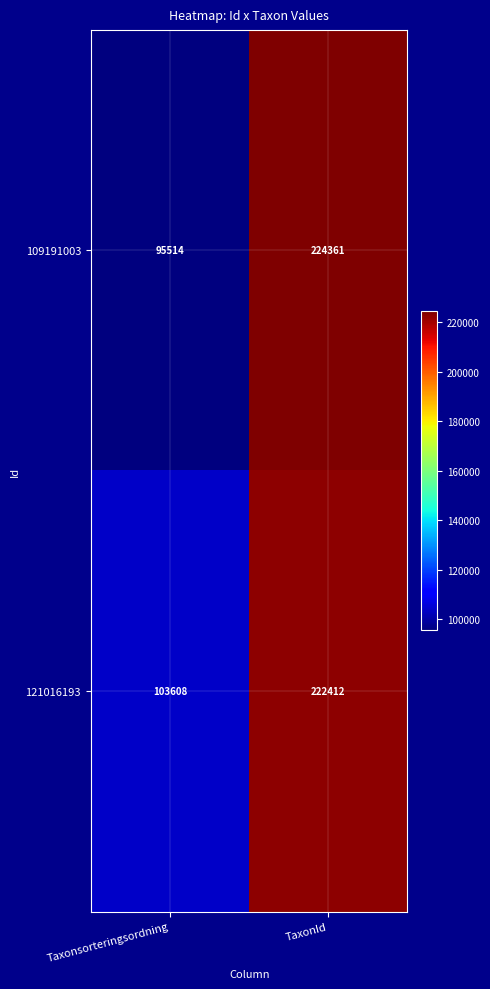

What is the minimum value shown in the chart?

95514